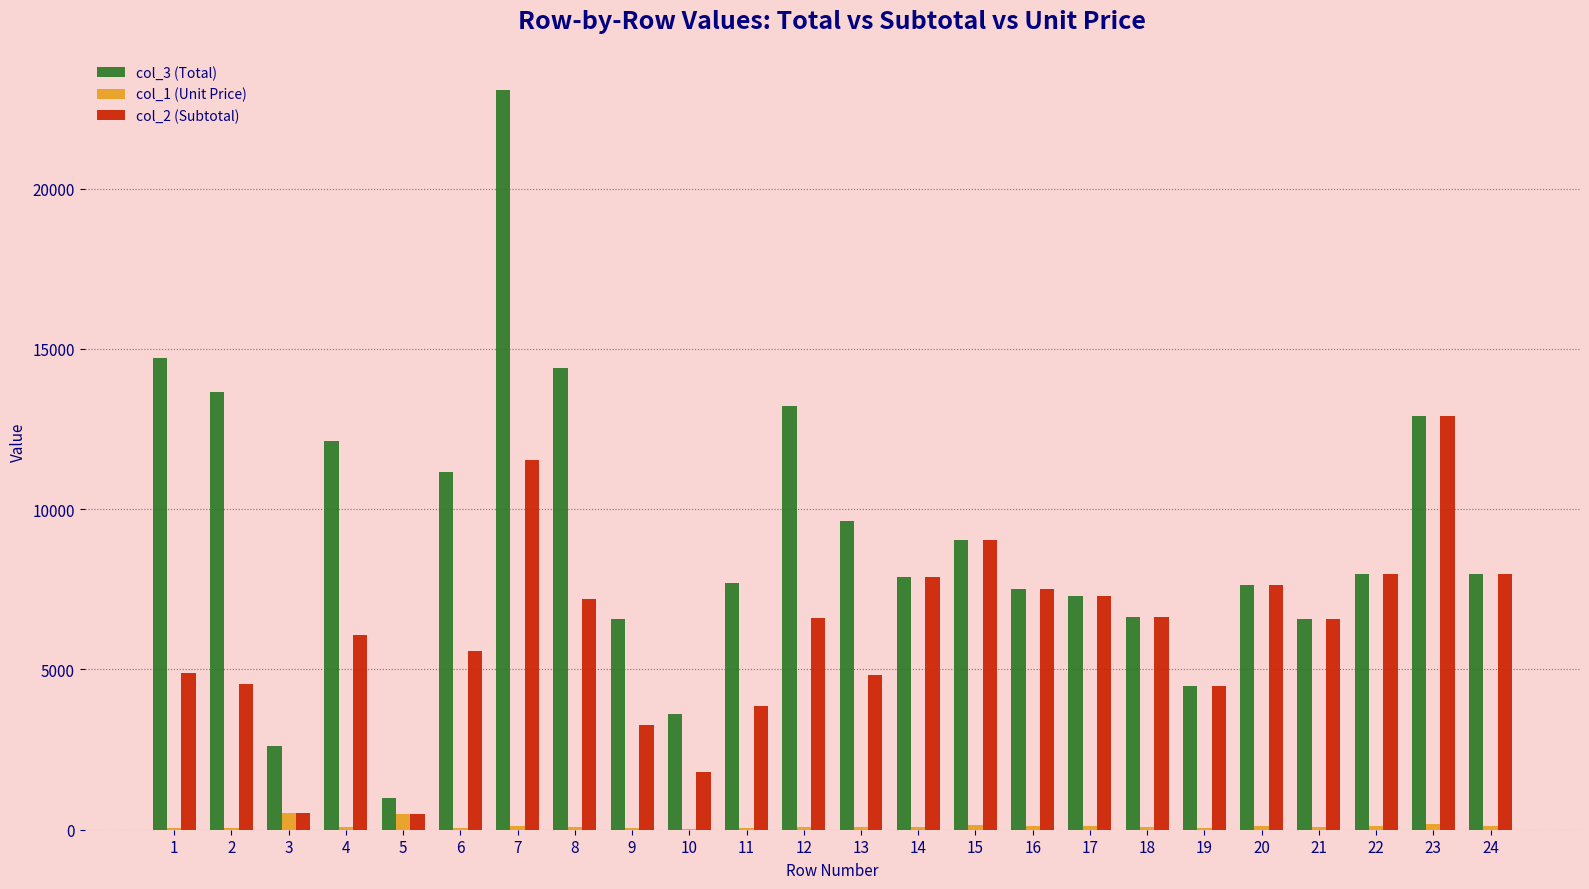

How many data points in col_3 (Total) are above 7968?

12